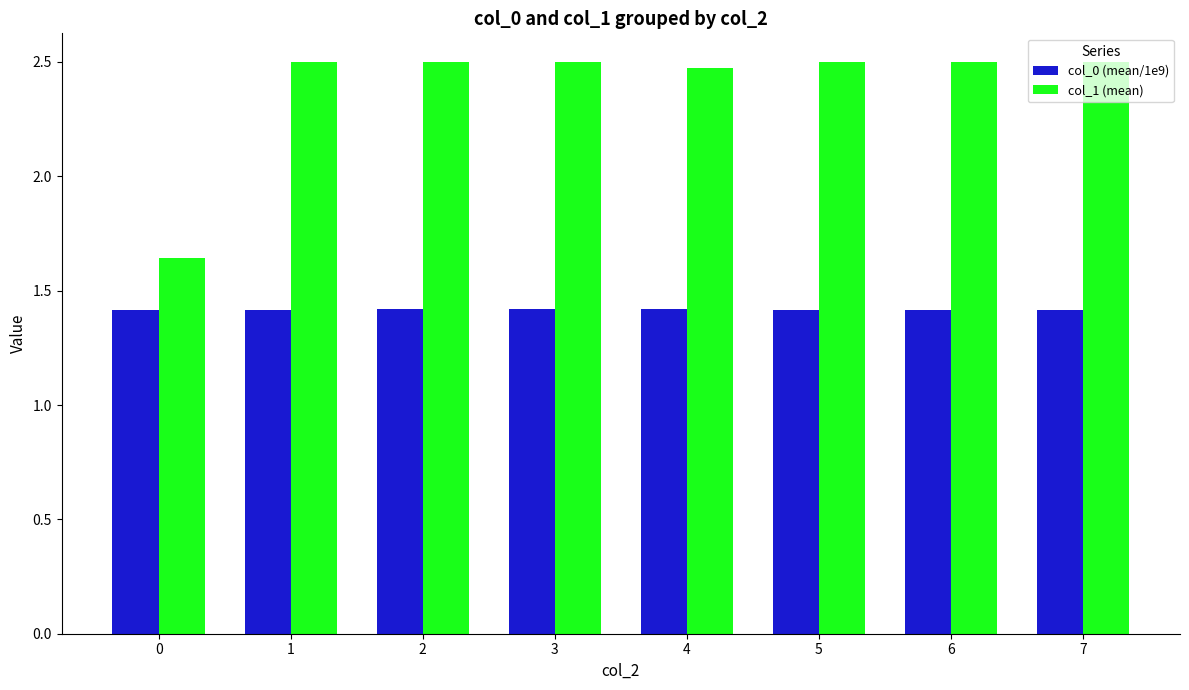

Rank the series at 0 from highest to lowest value.

col_1 (mean), col_0 (mean/1e9)